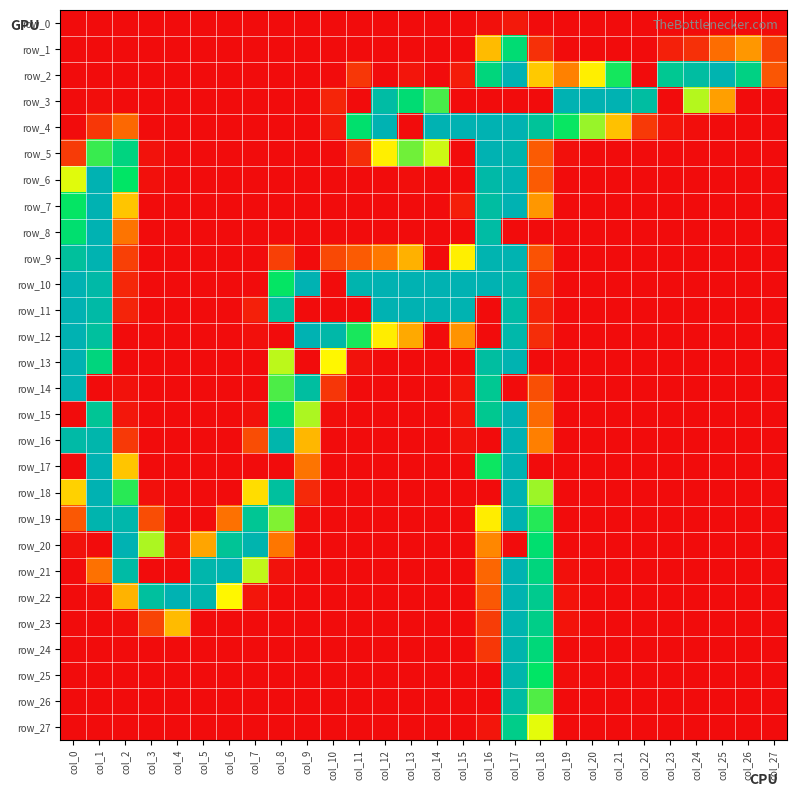

Where is row_19 nearest to the value 127?

col_16